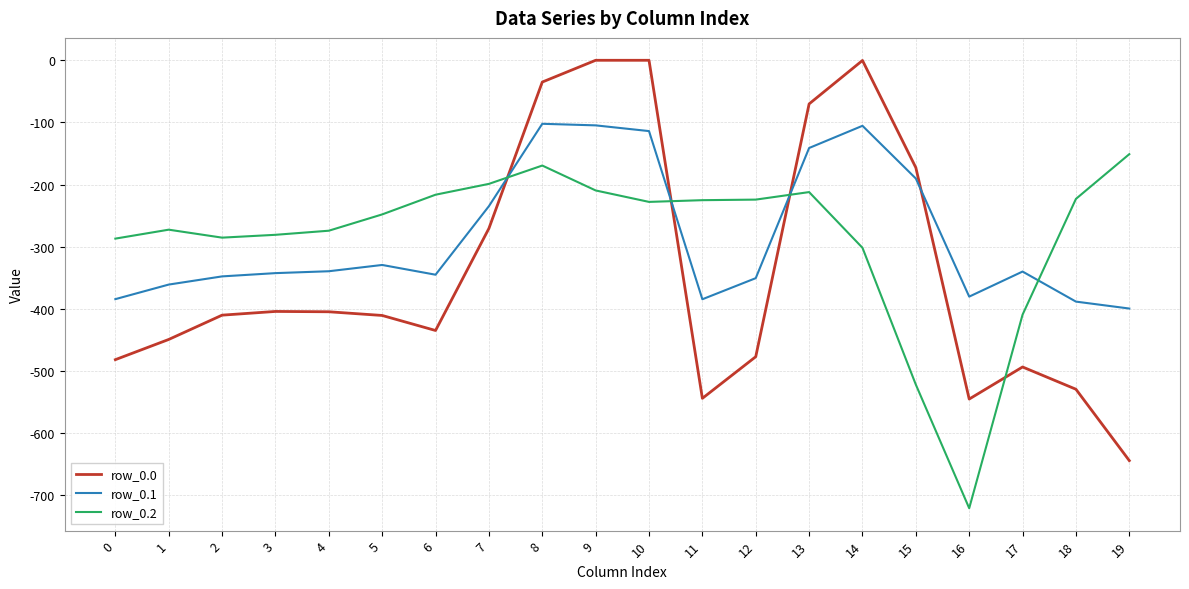

What is the difference between the highest and lowest values at 9?

209.6